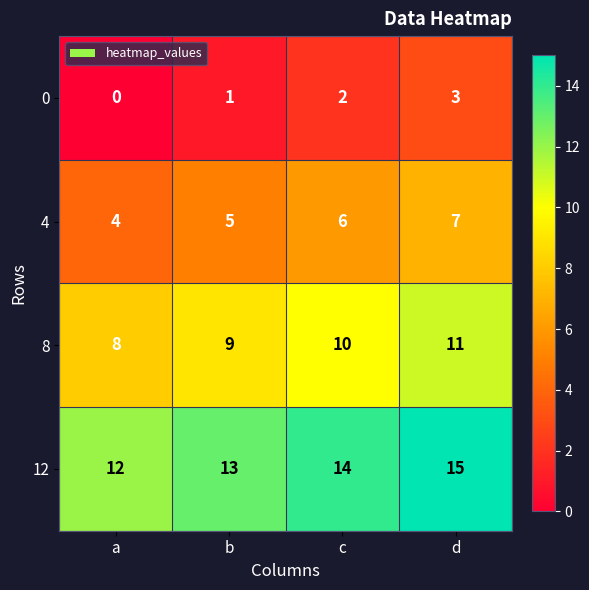

What is the total value across all series at c?

32